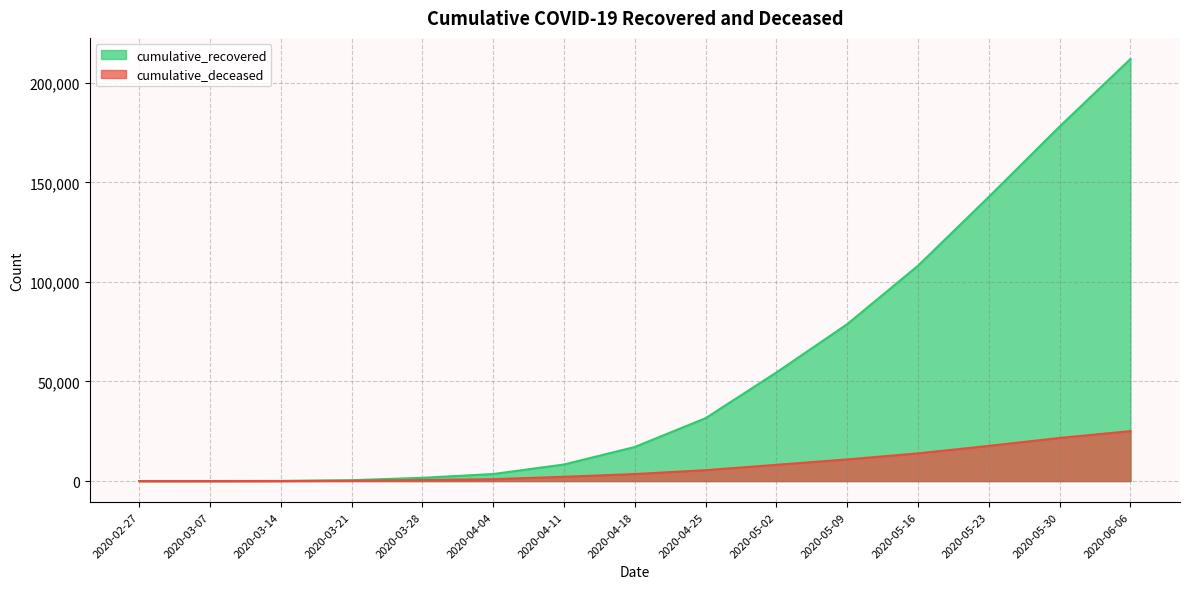

What is the value of the cumulative_recovered point at the 14th from the left?

178026